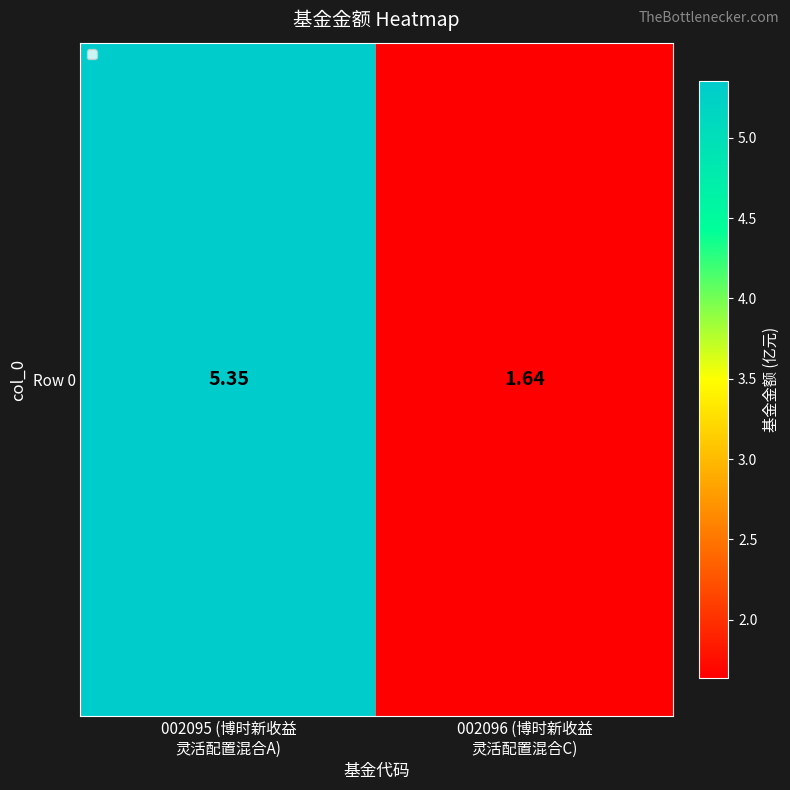

List the labels in order of value, smallest first.

002096 (博时新收益
灵活配置混合C), 002095 (博时新收益
灵活配置混合A)